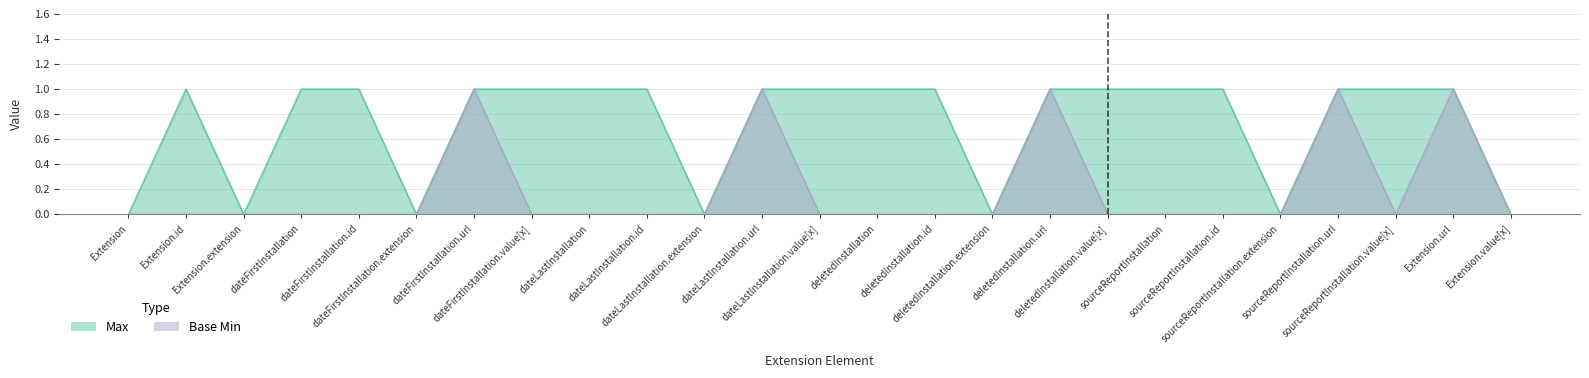

What is the highest value of the Max series?

1